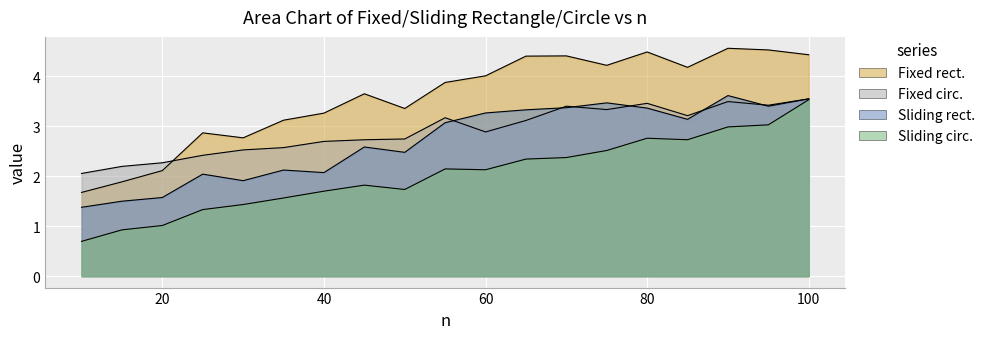

The Fixed rect. series shows 5.8 at 40. True or false?

False